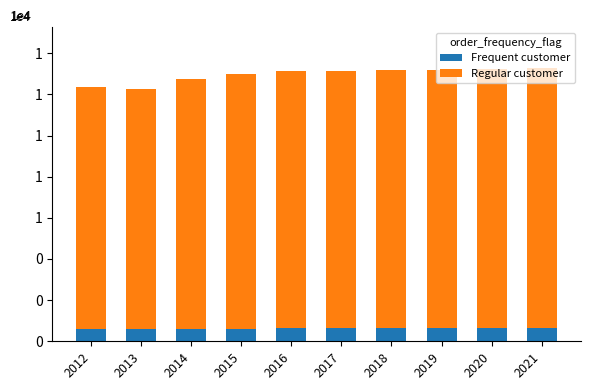

True or false: Regular customer has a value of 7206 at 2012.

False